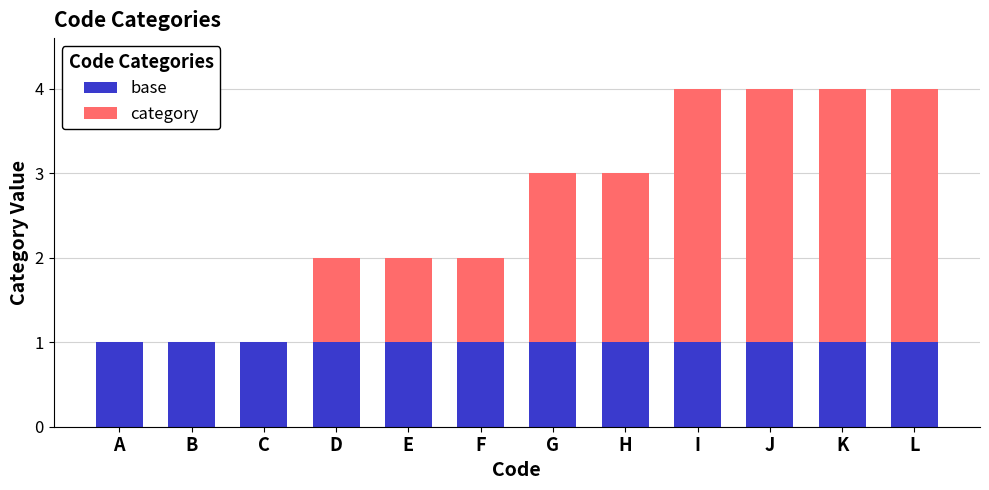

The base series shows 0 at A. True or false?

False